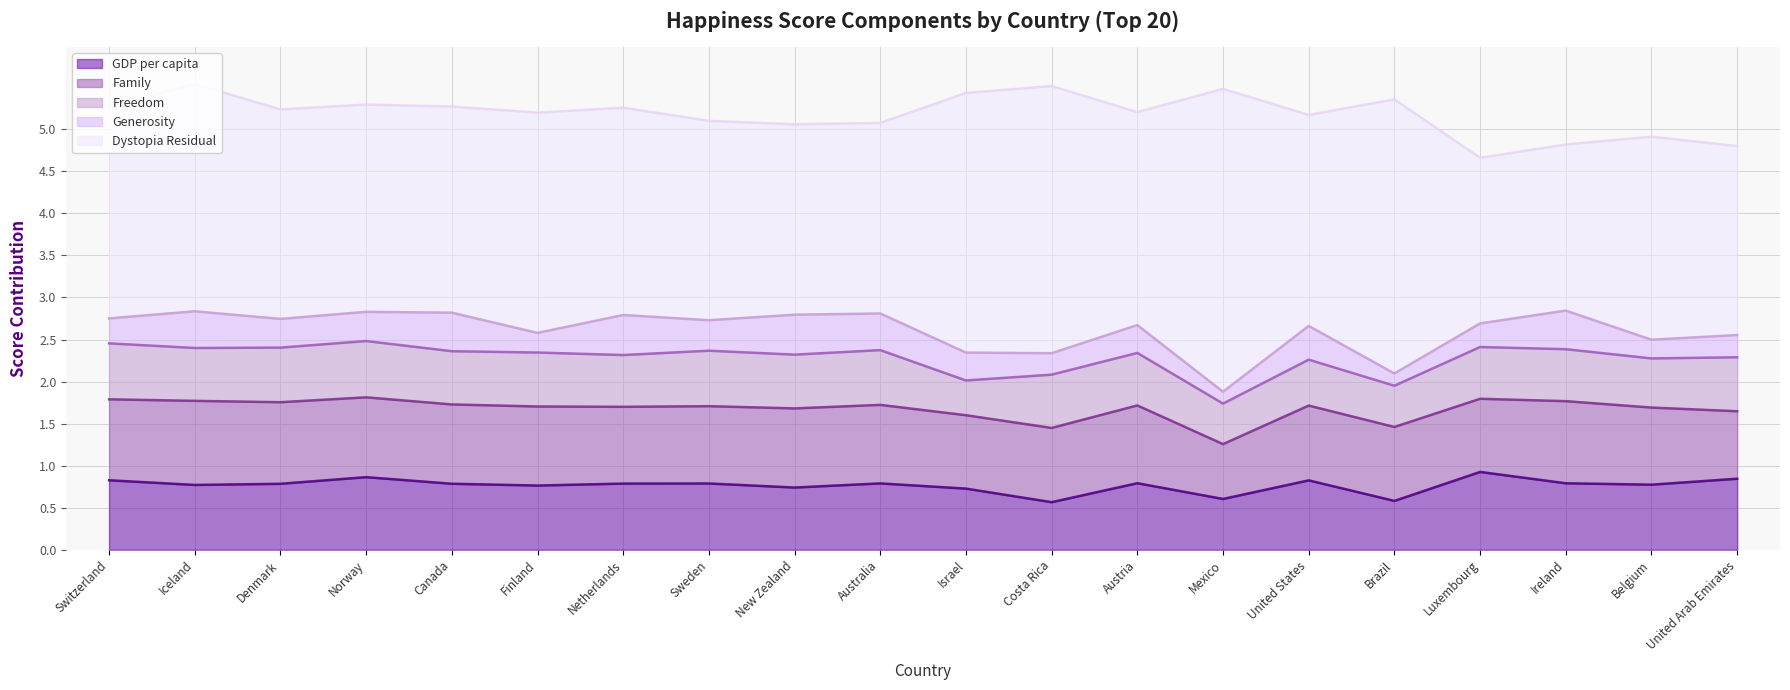

What is the difference between the maximum and minimum values in the Family series?

0.3